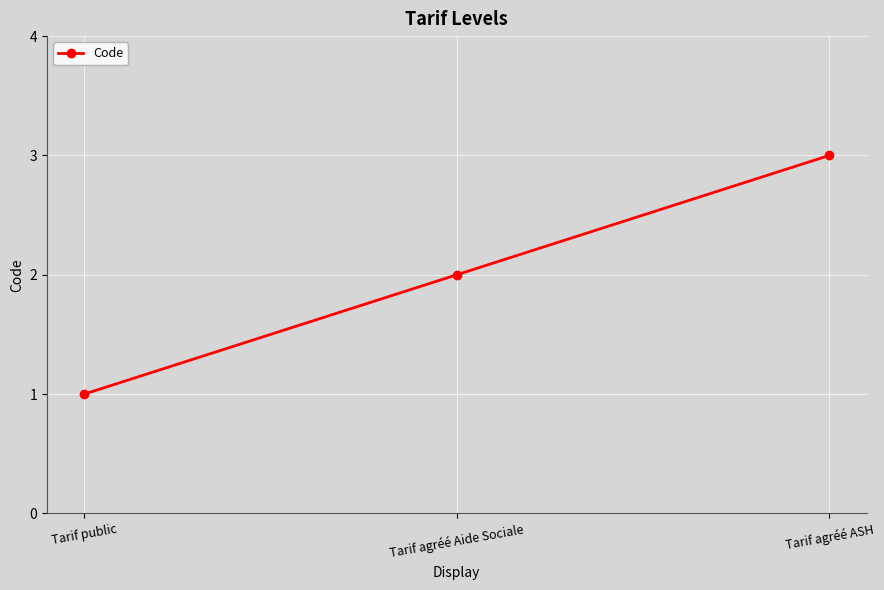

Rank the categories by value from highest to lowest.

Tarif agréé ASH, Tarif agréé Aide Sociale, Tarif public